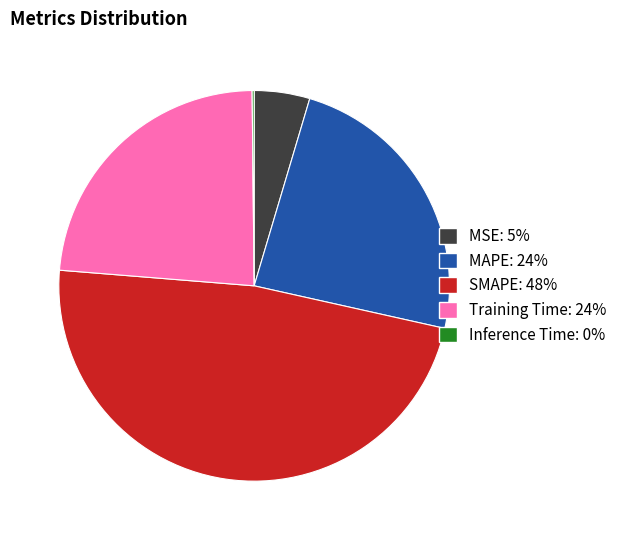

Is there any slice that represents more than half of the pie?

No